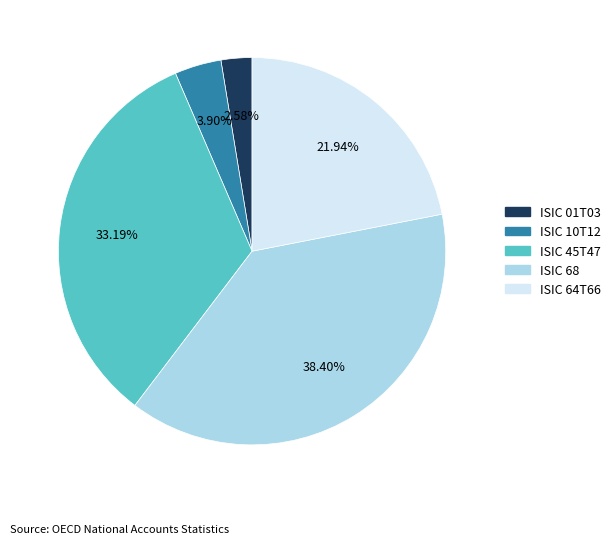

To the nearest percent, what is the difference between the largest and smallest slice percentages?

36%